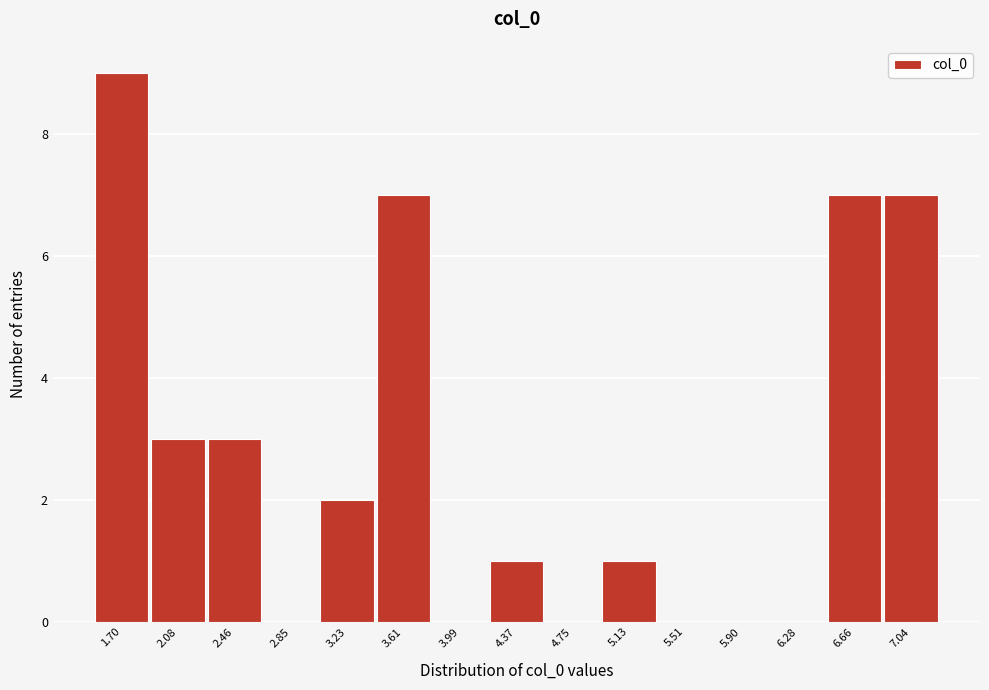

Reading left to right, what are all the values shown in this chart?

1.70=9	2.08=3	2.46=3	2.85=0	3.23=2	3.61=7	3.99=0	4.37=1	4.75=0	5.13=1	5.51=0	5.90=0	6.28=0	6.66=7	7.04=7